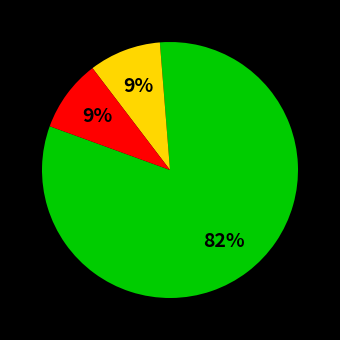

To the nearest percent, what is the average slice percentage?

33%